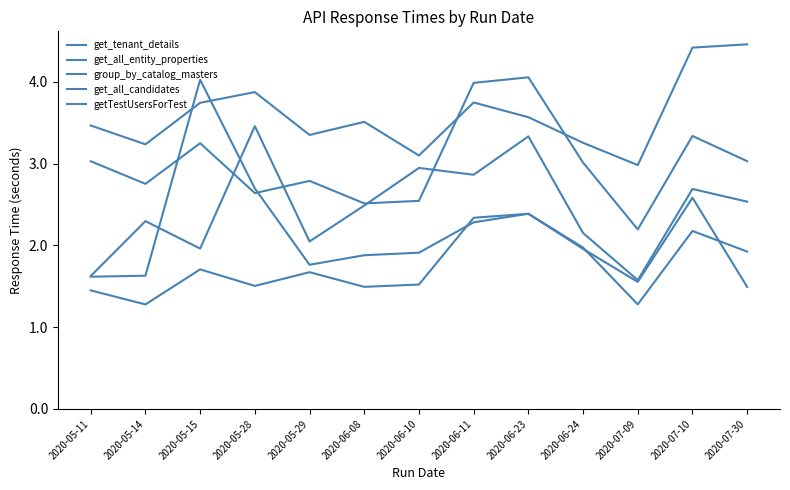

What is the average value of the group_by_catalog_masters series?

2.1